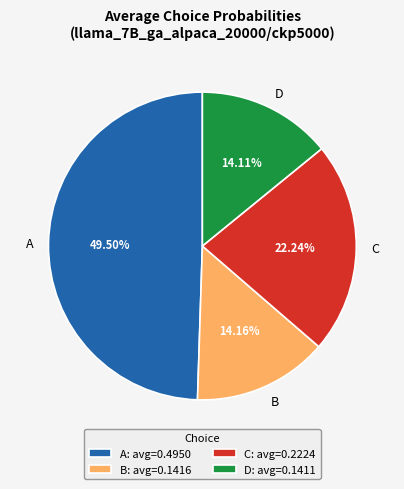

Is there any slice that represents more than half of the pie?

No